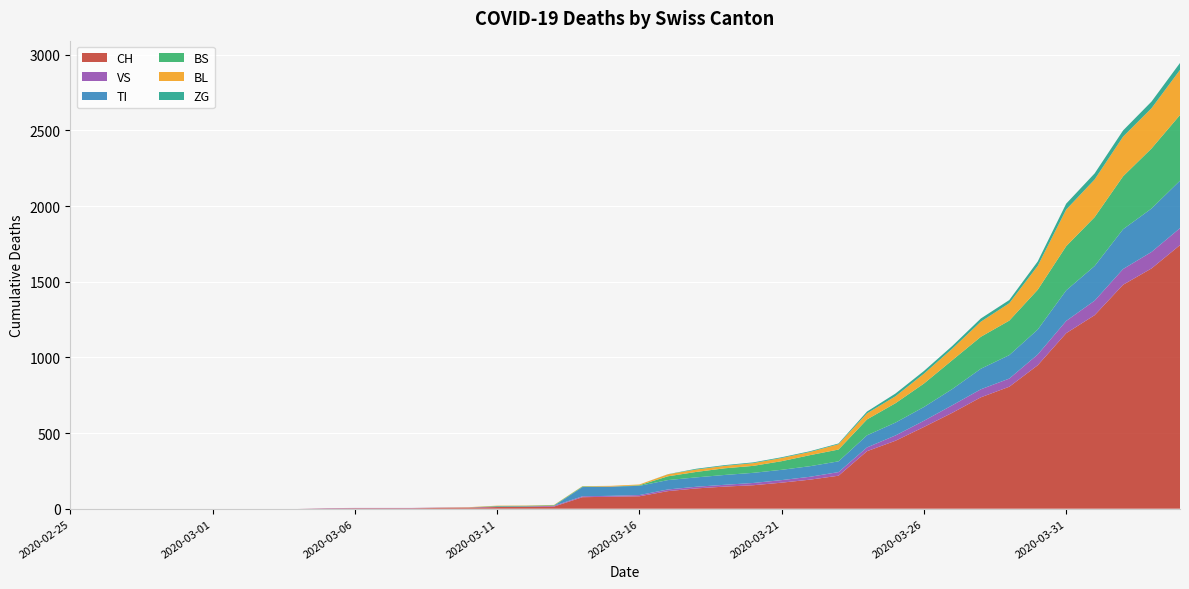

Reading left to right, transcribe all the data shown in this chart.

CH: 2020-02-25=0	2020-02-26=0	2020-02-27=0	2020-02-28=0	2020-02-29=0	2020-03-01=0	2020-03-02=0	2020-03-03=0	2020-03-04=0	2020-03-05=2	2020-03-06=3	2020-03-07=3	2020-03-08=3	2020-03-09=5	2020-03-10=6	2020-03-11=11	2020-03-12=12	2020-03-13=14	2020-03-14=76	2020-03-15=79	2020-03-16=82	2020-03-17=116	2020-03-18=134	2020-03-19=146	2020-03-20=155	2020-03-21=172	2020-03-22=192	2020-03-23=218	2020-03-24=380	2020-03-25=449	2020-03-26=540	2020-03-27=634	2020-03-28=736	2020-03-29=806	2020-03-30=948	2020-03-31=1160	2020-04-01=1279	2020-04-02=1480	2020-04-03=1588	2020-04-04=1742
VS: 2020-02-25=0	2020-02-26=0	2020-02-27=0	2020-02-28=0	2020-02-29=0	2020-03-01=0	2020-03-02=0	2020-03-03=0	2020-03-04=0	2020-03-05=2	2020-03-06=2	2020-03-07=2	2020-03-08=2	2020-03-09=2	2020-03-10=2	2020-03-11=3	2020-03-12=3	2020-03-13=5	2020-03-14=6	2020-03-15=6	2020-03-16=8	2020-03-17=11	2020-03-18=11	2020-03-19=12	2020-03-20=15	2020-03-21=17	2020-03-22=19	2020-03-23=24	2020-03-24=25	2020-03-25=35	2020-03-26=41	2020-03-27=50	2020-03-28=53	2020-03-29=54	2020-03-30=71	2020-03-31=81	2020-04-01=96	2020-04-02=104	2020-04-03=109	2020-04-04=112
TI: 2020-02-25=0	2020-02-26=0	2020-02-27=0	2020-02-28=0	2020-02-29=0	2020-03-01=0	2020-03-02=0	2020-03-03=0	2020-03-04=0	2020-03-05=0	2020-03-06=0	2020-03-07=0	2020-03-08=0	2020-03-09=0	2020-03-10=0	2020-03-11=0	2020-03-12=0	2020-03-13=0	2020-03-14=61	2020-03-15=61	2020-03-16=61	2020-03-17=62	2020-03-18=62	2020-03-19=65	2020-03-20=67	2020-03-21=68	2020-03-22=70	2020-03-23=71	2020-03-24=80	2020-03-25=85	2020-03-26=91	2020-03-27=107	2020-03-28=136	2020-03-29=155	2020-03-30=165	2020-03-31=202	2020-04-01=229	2020-04-02=263	2020-04-03=287	2020-04-04=314
BS: 2020-02-25=0	2020-02-26=0	2020-02-27=0	2020-02-28=0	2020-02-29=0	2020-03-01=0	2020-03-02=0	2020-03-03=0	2020-03-04=0	2020-03-05=0	2020-03-06=0	2020-03-07=0	2020-03-08=0	2020-03-09=0	2020-03-10=0	2020-03-11=4	2020-03-12=4	2020-03-13=4	2020-03-14=4	2020-03-15=0	2020-03-16=4	2020-03-17=25	2020-03-18=36	2020-03-19=44	2020-03-20=46	2020-03-21=57	2020-03-22=73	2020-03-23=78	2020-03-24=105	2020-03-25=128	2020-03-26=155	2020-03-27=191	2020-03-28=211	2020-03-29=228	2020-03-30=263	2020-03-31=292	2020-04-01=323	2020-04-02=350	2020-04-03=397	2020-04-04=434
BL: 2020-02-25=0	2020-02-26=0	2020-02-27=0	2020-02-28=0	2020-02-29=0	2020-03-01=0	2020-03-02=0	2020-03-03=0	2020-03-04=0	2020-03-05=0	2020-03-06=0	2020-03-07=0	2020-03-08=0	2020-03-09=1	2020-03-10=2	2020-03-11=2	2020-03-12=2	2020-03-13=2	2020-03-14=2	2020-03-15=5	2020-03-16=5	2020-03-17=13	2020-03-18=16	2020-03-19=16	2020-03-20=18	2020-03-21=21	2020-03-22=21	2020-03-23=35	2020-03-24=40	2020-03-25=46	2020-03-26=65	2020-03-27=76	2020-03-28=100	2020-03-29=115	2020-03-30=158	2020-03-31=242	2020-04-01=249	2020-04-02=262	2020-04-03=266	2020-04-04=298
ZG: 2020-02-25=0	2020-02-26=0	2020-02-27=0	2020-02-28=0	2020-02-29=0	2020-03-01=0	2020-03-02=0	2020-03-03=0	2020-03-04=0	2020-03-05=0	2020-03-06=0	2020-03-07=0	2020-03-08=0	2020-03-09=0	2020-03-10=0	2020-03-11=0	2020-03-12=0	2020-03-13=0	2020-03-14=0	2020-03-15=0	2020-03-16=0	2020-03-17=1	2020-03-18=5	2020-03-19=5	2020-03-20=5	2020-03-21=5	2020-03-22=5	2020-03-23=5	2020-03-24=12	2020-03-25=18	2020-03-26=18	2020-03-27=18	2020-03-28=21	2020-03-29=21	2020-03-30=29	2020-03-31=39	2020-04-01=40	2020-04-02=41	2020-04-03=44	2020-04-04=46